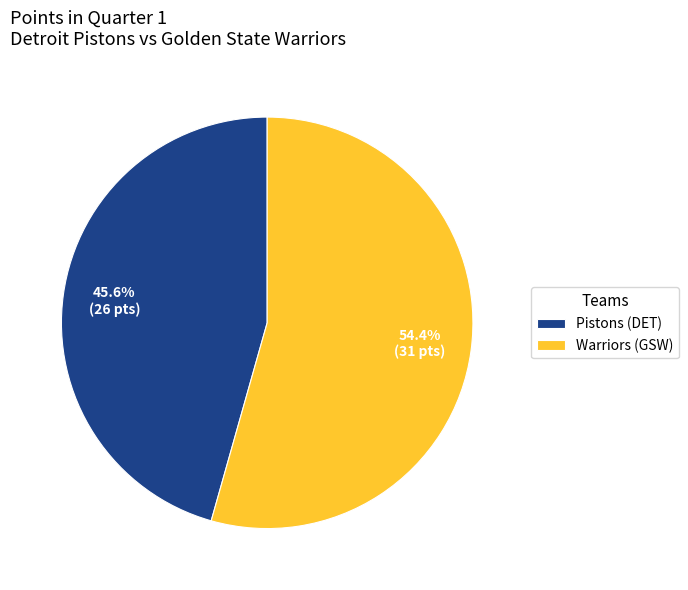

Count the number of slices in the pie.

2